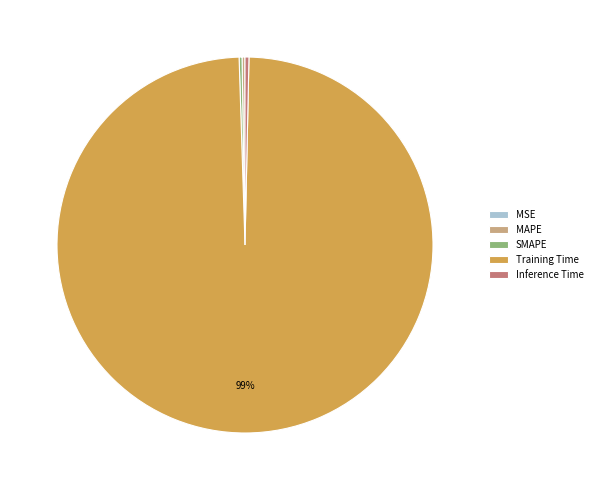

To the nearest percent, what is the average slice percentage?

20%